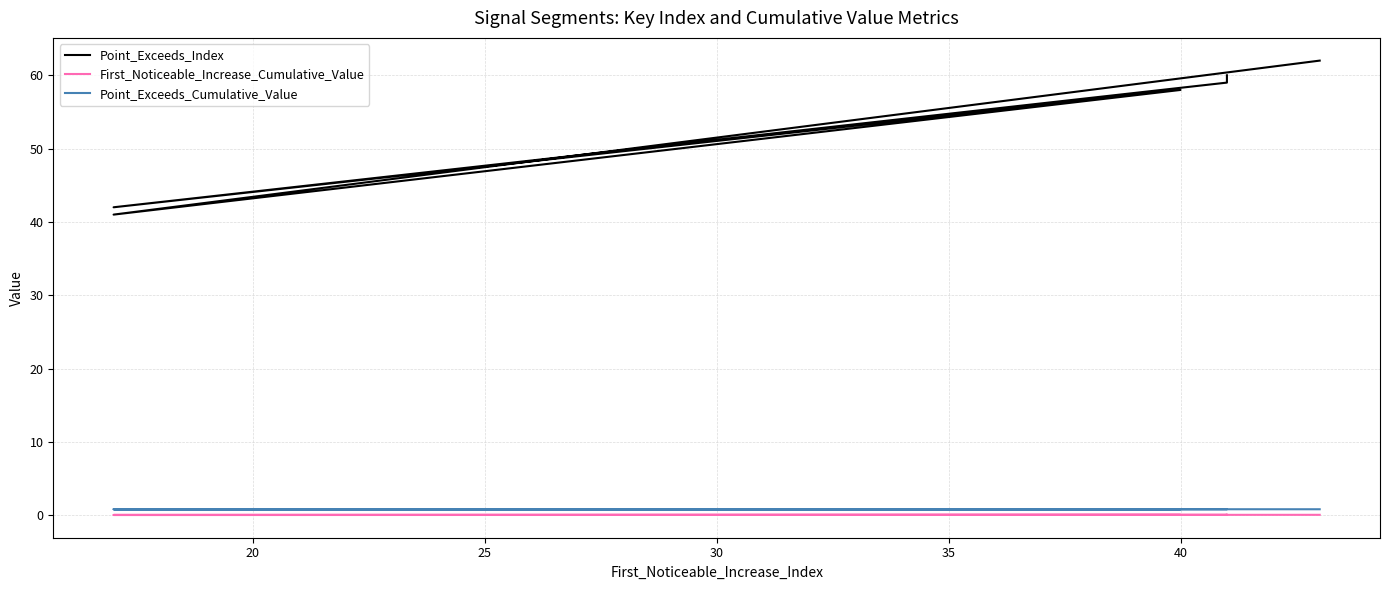

At how many categories does at least one series exceed 61?

1